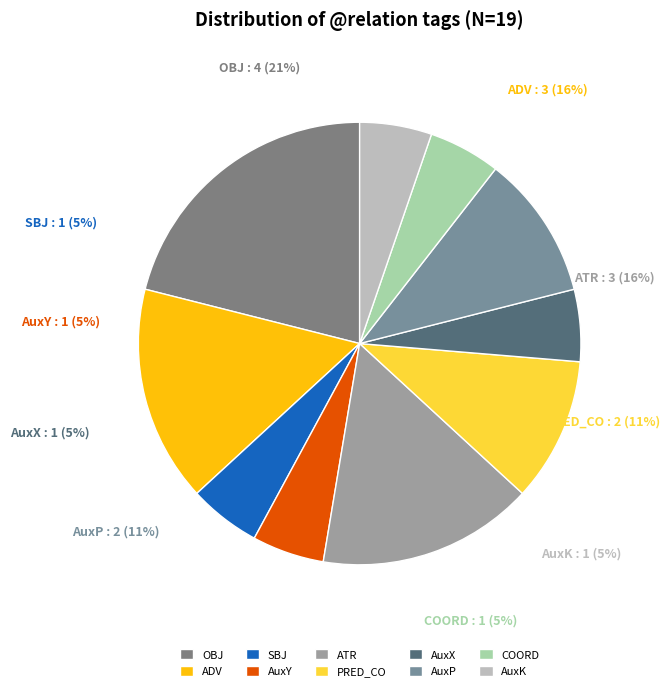

Is COORD the majority of the pie?

No